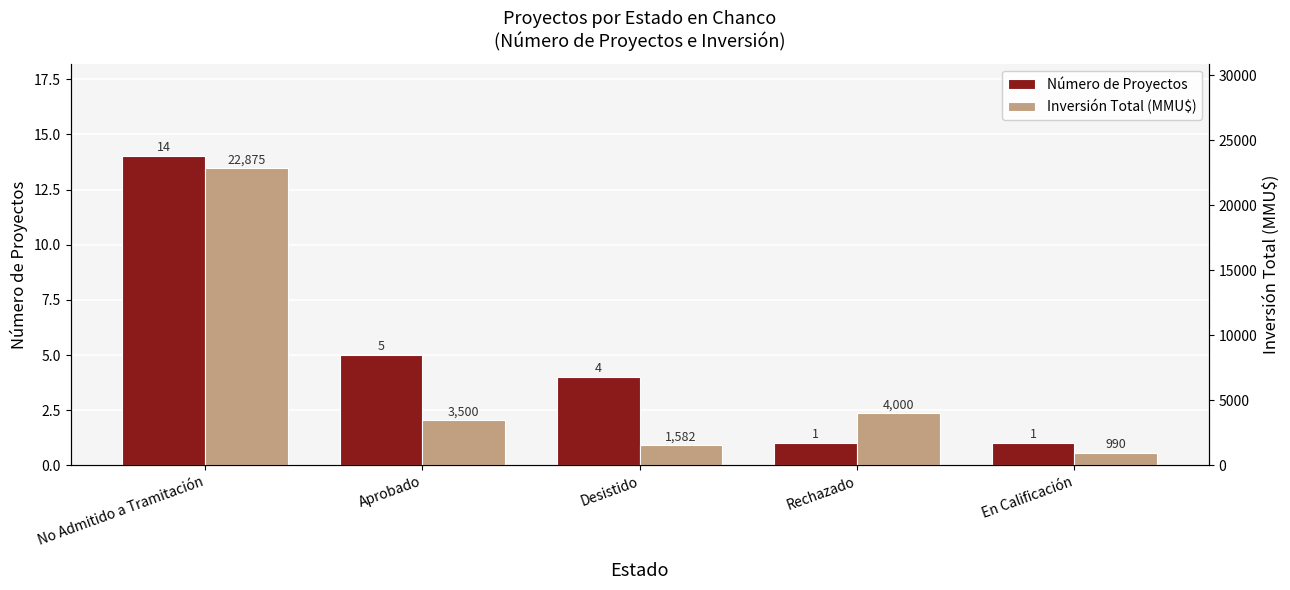

Reading left to right, what are all the values shown in this chart?

Número de Proyectos: 14	5	4	1	1
Inversión Total (MMU$): 22875	3500	1582	4000	990